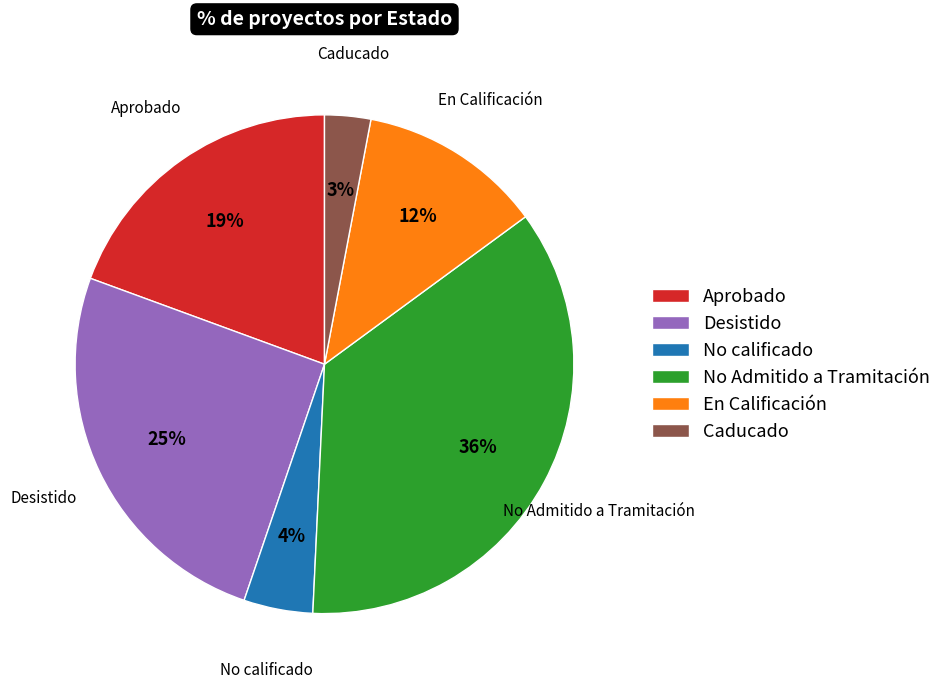

Is No calificado the majority of the pie?

No